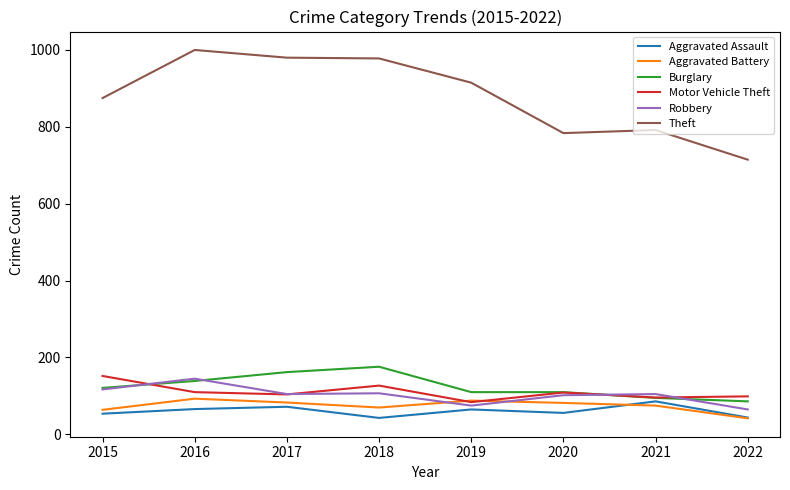

Which series has the largest total across all categories?

Theft